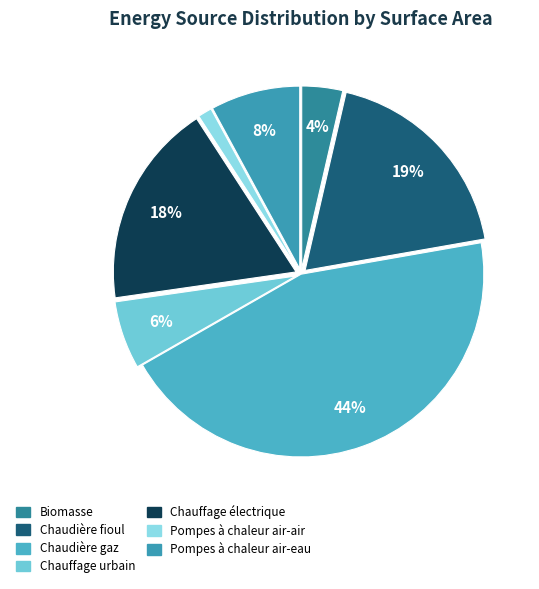

How many slices are in this pie chart?

7